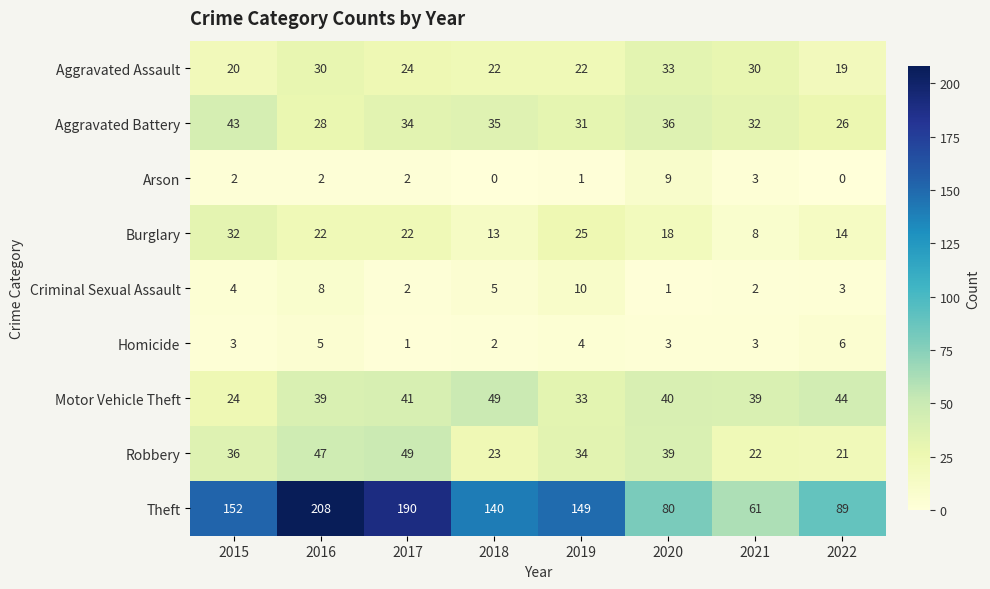

Is it true that Robbery equals 54 at 2020?

False